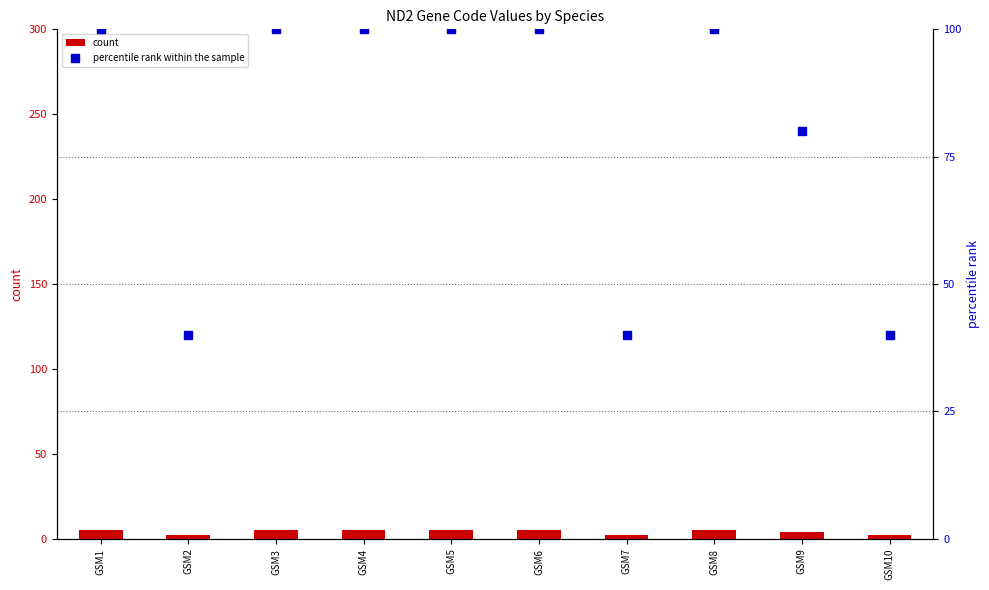

Which series has the widest spread of Y values?

percentile rank within the sample